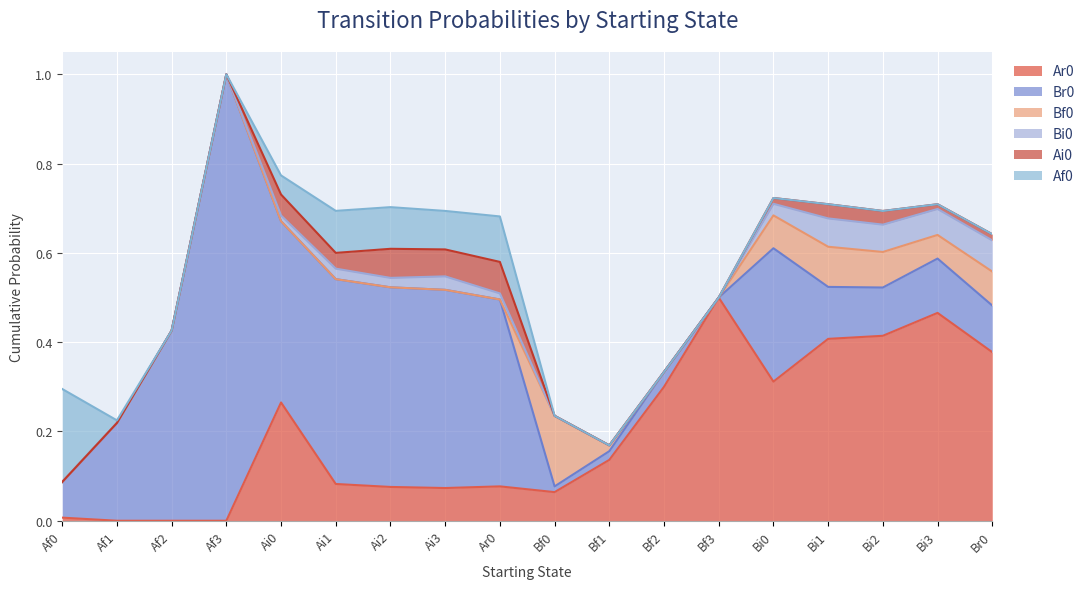

Rank the categories by Ai0 value from lowest to highest.

Af0, Af1, Af2, Af3, Bf0, Bf1, Bf2, Bf3, Bi3, Bi0, Br0, Bi2, Bi1, Ai1, Ai0, Ai3, Ai2, Ar0